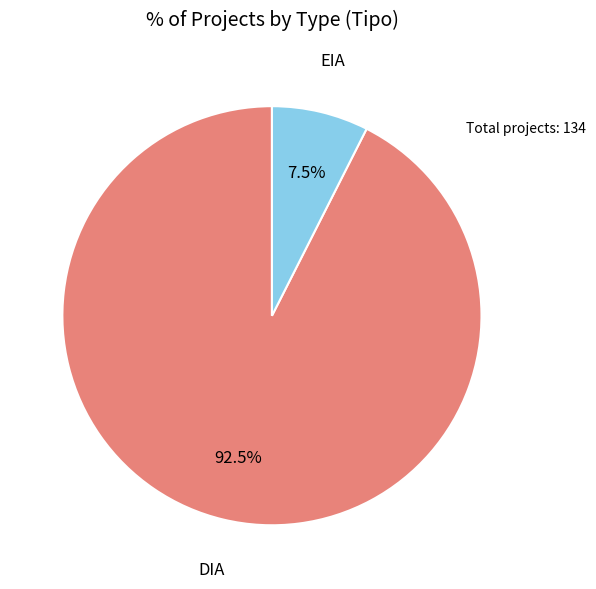

Which slice is the smallest?

EIA